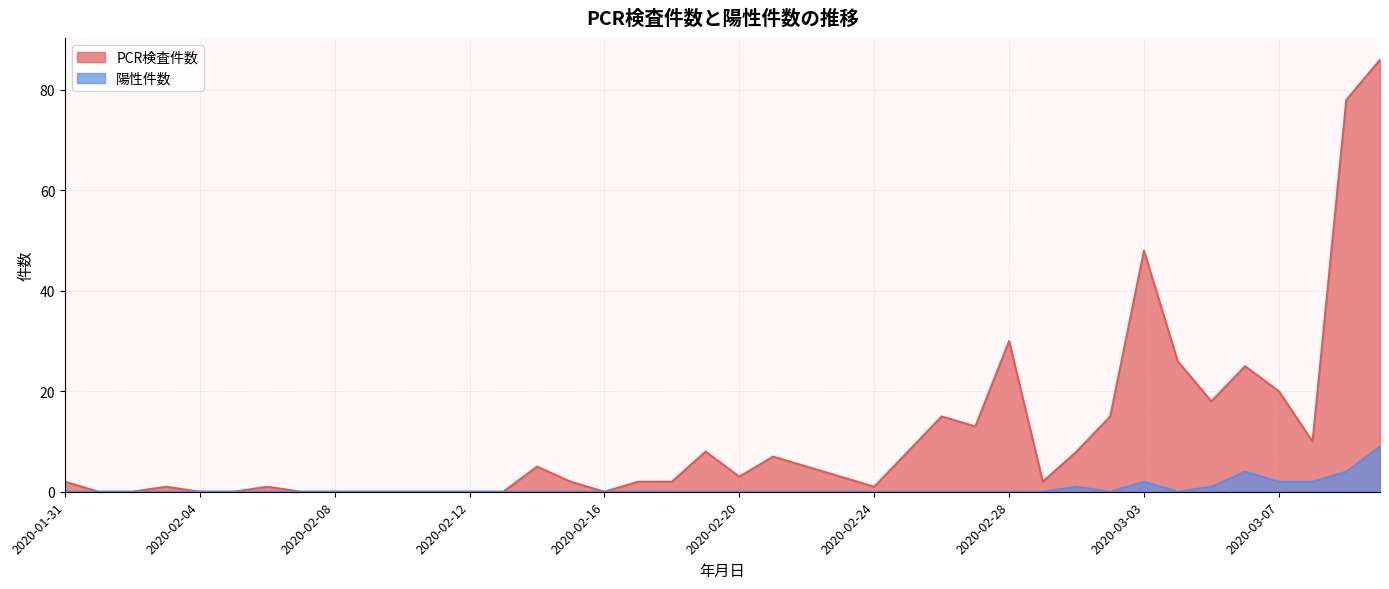

Reading left to right, transcribe all the data shown in this chart.

陽性件数: 0	0	0	0	0	0	0	0	0	0	0	0	0	0	0	0	0	0	0	0	0	0	0	0	0	0	0	0	0	0	1	0	2	0	1	4	2	2	4	9
PCR検査件数: 2	0	0	1	0	0	1	0	0	0	0	0	0	0	5	2	0	2	2	8	3	7	5	3	1	8	15	13	30	2	8	15	48	26	18	25	20	10	78	86